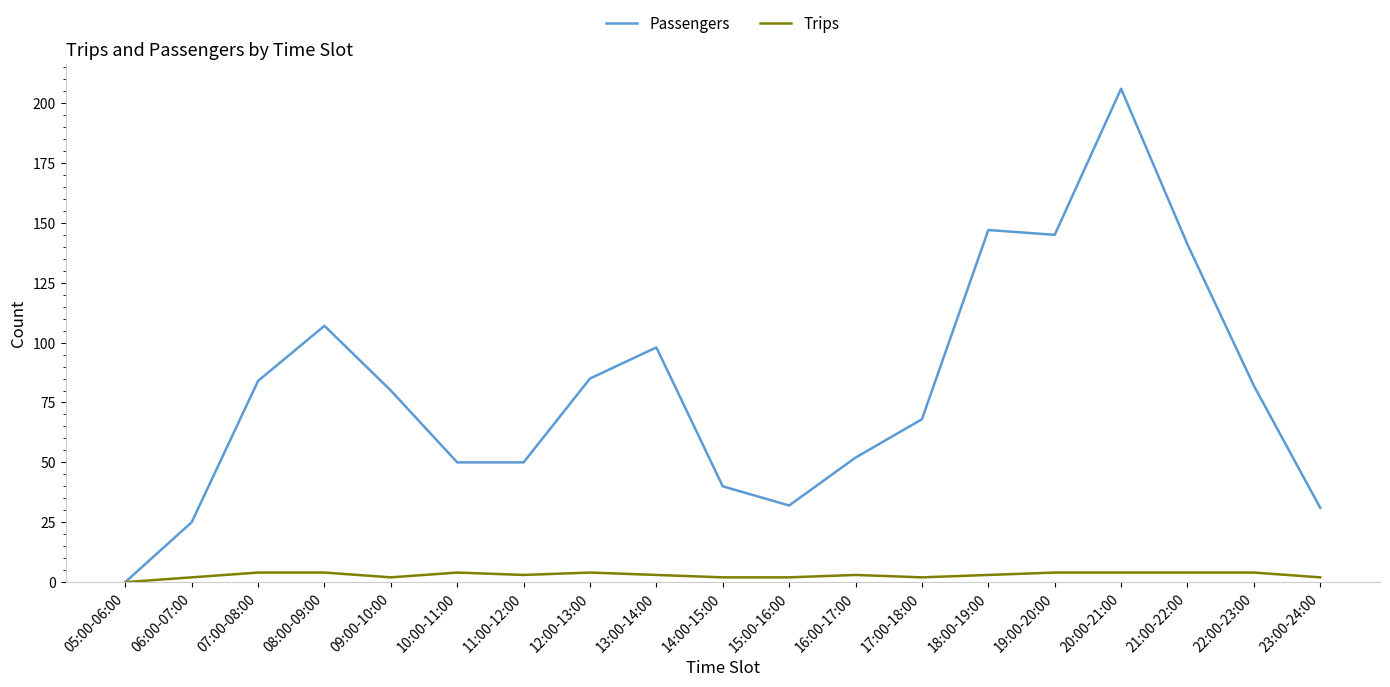

Which label corresponds to the smallest value in the chart?

05:00-06:00